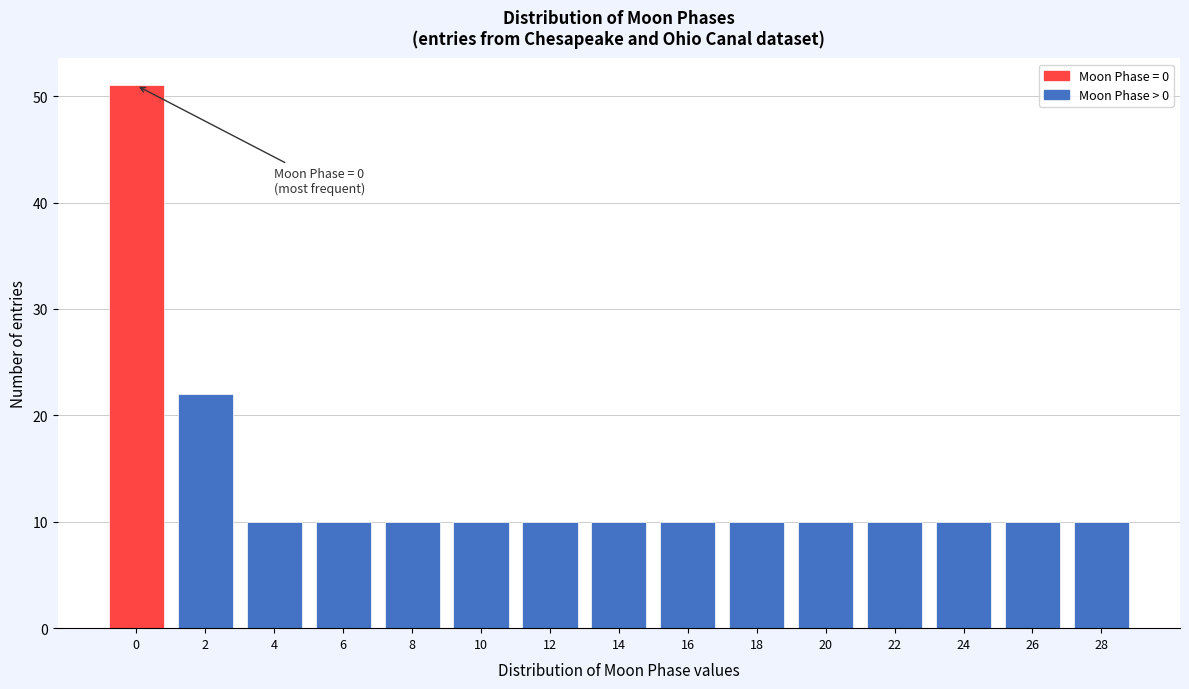

Reading left to right, list all the values displayed in this chart.

0=51	2=22	4=10	6=10	8=10	10=10	12=10	14=10	16=10	18=10	20=10	22=10	24=10	26=10	28=10